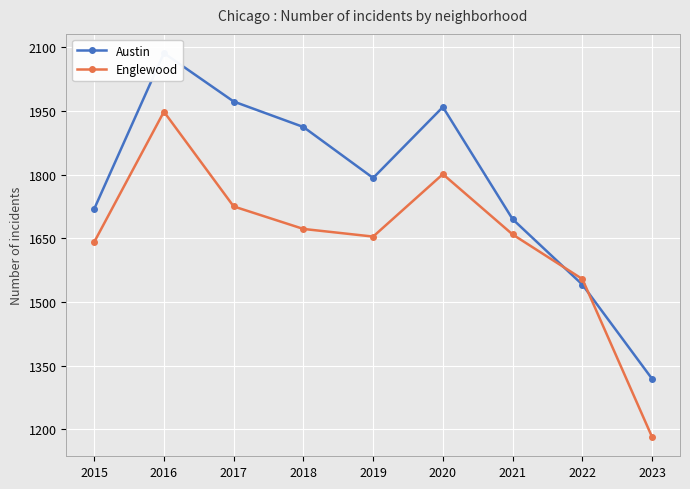

How many lines are shown in the chart?

2